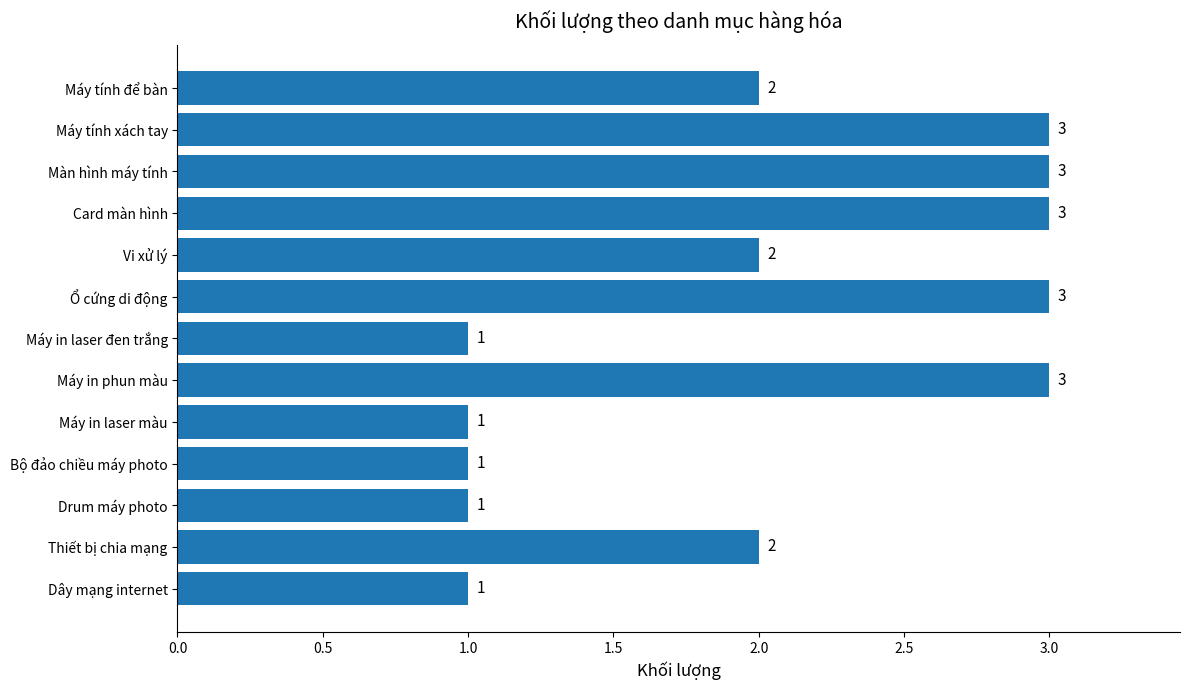

Which has a higher value, Card màn hình or Máy tính để bàn?

Card màn hình